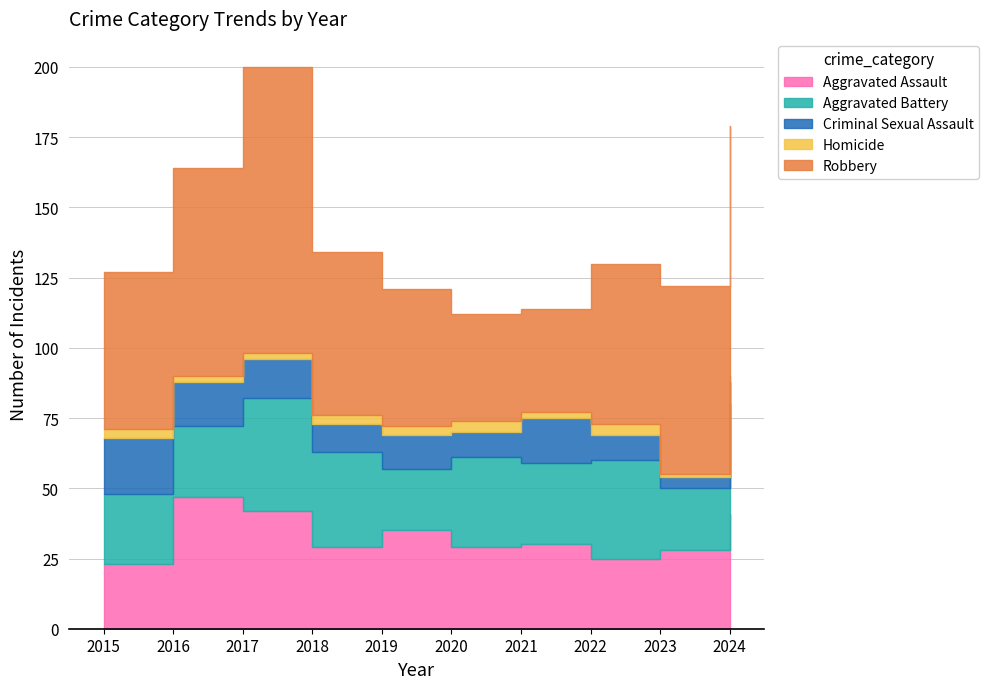

Reading left to right, extract all data points from this chart.

Aggravated Assault: 23	47	42	29	35	29	30	25	28	41
Aggravated Battery: 25	25	40	34	22	32	29	35	22	39
Criminal Sexual Assault: 20	16	14	10	12	9	16	9	4	8
Homicide: 3	2	2	3	3	4	2	4	1	2
Robbery: 56	74	102	58	49	38	37	57	67	89